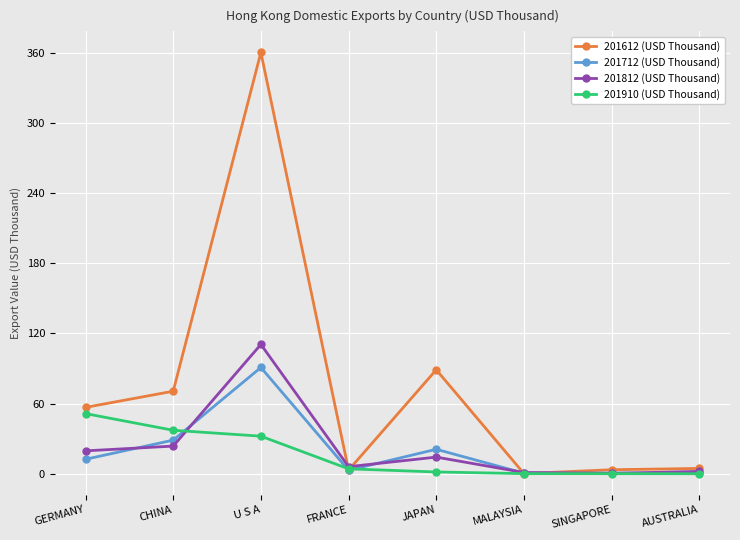

At which category is the sum across all series the highest?

U S A